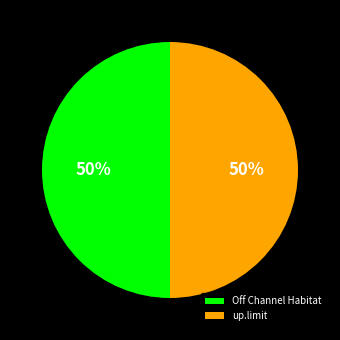

To the nearest percent, what is the difference between the largest and smallest slice percentages?

0%